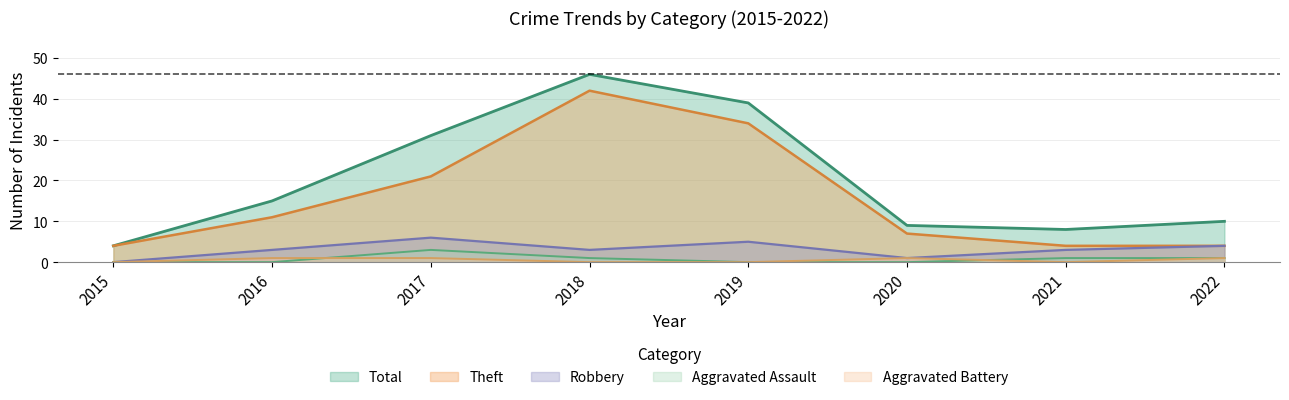

What is the approximate value of Theft at 2016, to the nearest 10?

10